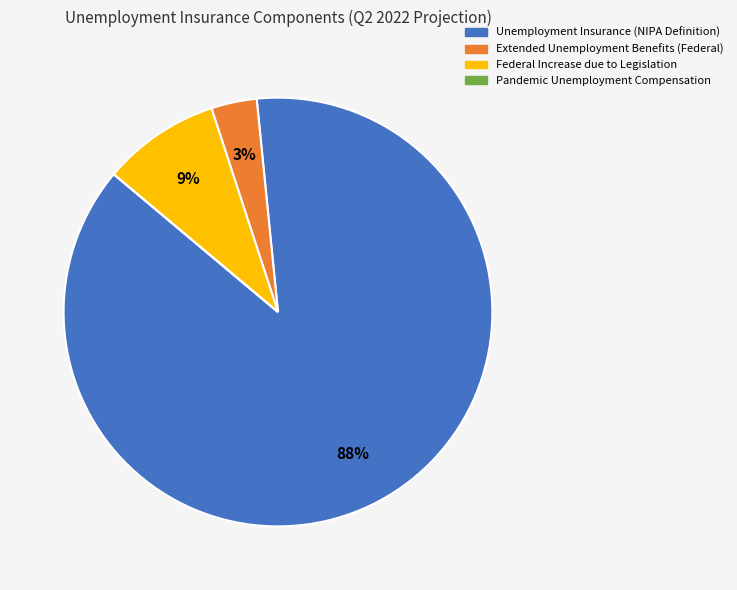

Which category accounts for the majority?

Unemployment Insurance (NIPA Definition)